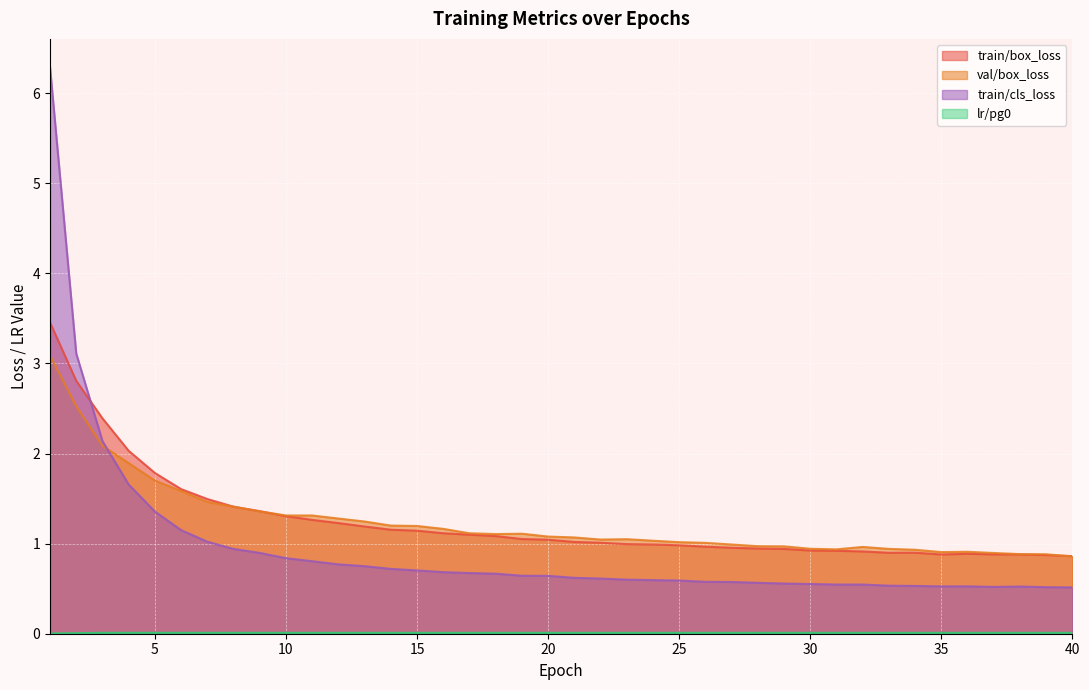

True or false: val/box_loss and train/cls_loss intersect in this chart.

True